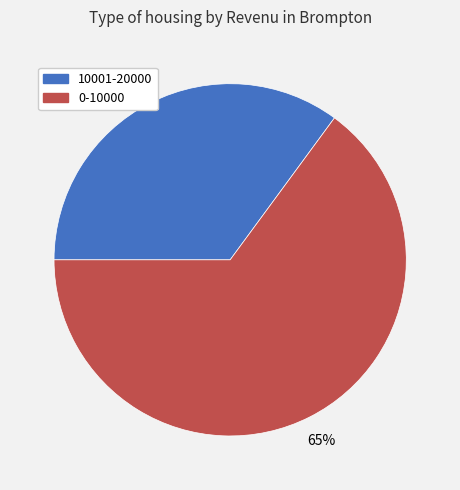

To the nearest percent, what is the difference between the 10001-20000 and 0-10000 slice percentages?

30%